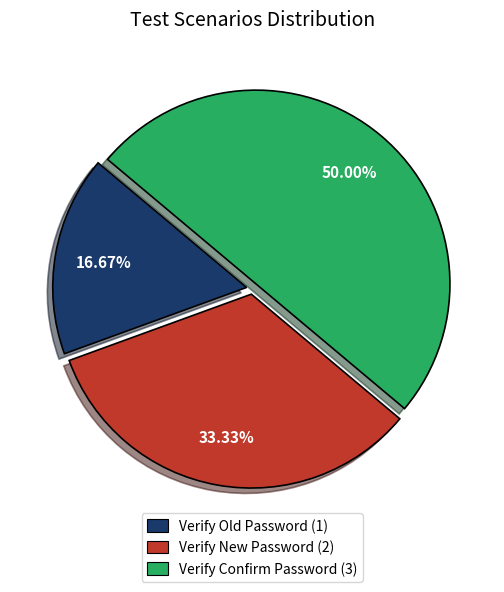

Rank the categories by value from highest to lowest.

Verify Confirm Password, Verify New Password, Verify Old Password